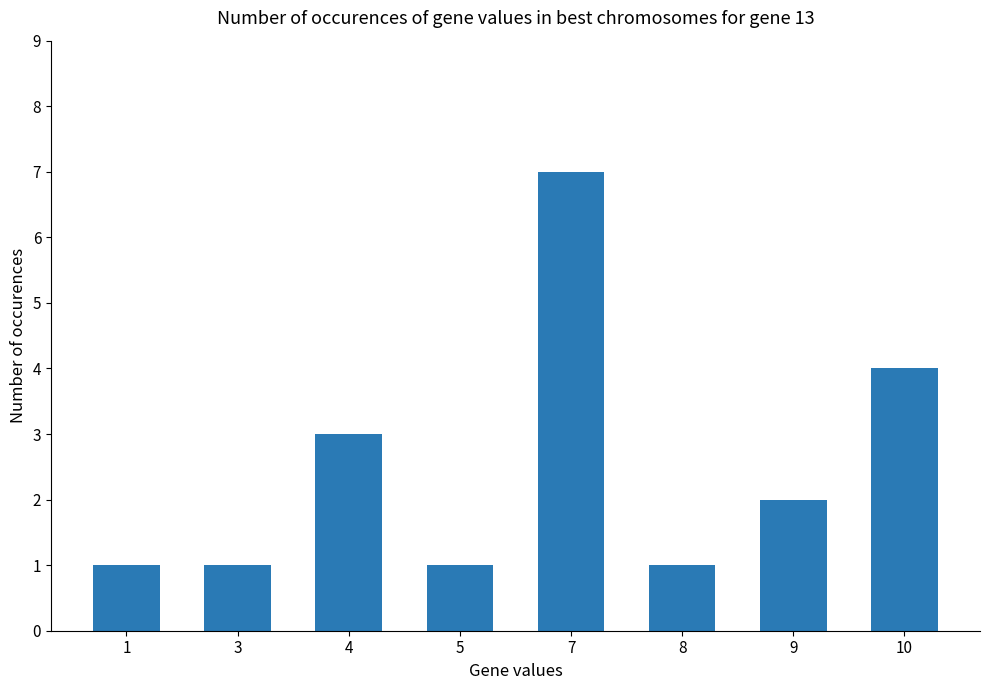

What value does the data have at 8?

1